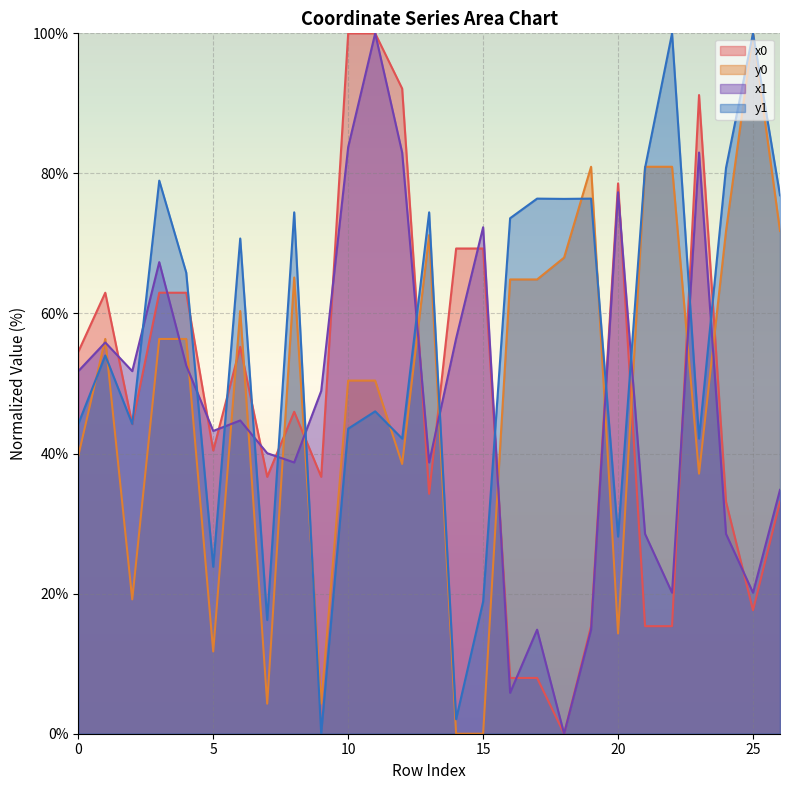

Reading left to right, transcribe all the data shown in this chart.

x0: 0=54.5	1=63.0	2=44.2	3=63.0	4=63.0	5=40.4	6=55.2	7=36.7	8=46.0	9=36.7	10=100.0	11=100.0	12=92.1	13=34.3	14=69.3	15=69.3	16=8.0	17=8.0	18=0.0	19=15.4	20=78.6	21=15.4	22=15.4	23=91.2	24=33.1	25=17.6	26=33.1
y0: 0=39.7	1=56.4	2=19.2	3=56.4	4=56.4	5=11.7	6=60.4	7=4.3	8=65.1	9=4.3	10=50.4	11=50.4	12=38.5	13=71.2	14=0.0	15=0.0	16=64.9	17=64.9	18=68.0	19=81.0	20=14.3	21=81.0	22=81.0	23=37.1	24=71.8	25=100.0	26=71.8
x1: 0=51.8	1=55.9	2=51.8	3=67.3	4=52.6	5=43.2	6=44.7	7=40.1	8=38.7	9=48.9	10=83.8	11=100.0	12=83.0	13=38.7	14=56.4	15=72.3	16=5.8	17=14.9	18=0.0	19=14.9	20=77.3	21=28.5	22=20.1	23=83.0	24=28.5	25=20.1	26=34.8
y1: 0=44.2	1=54.0	2=44.2	3=79.0	4=65.8	5=23.8	6=70.7	7=16.2	8=74.4	9=0.0	10=43.6	11=46.0	12=42.1	13=74.4	14=2.1	15=18.9	16=73.6	17=76.4	18=76.4	19=76.4	20=28.1	21=80.8	22=100.0	23=42.1	24=80.8	25=100.0	26=76.9